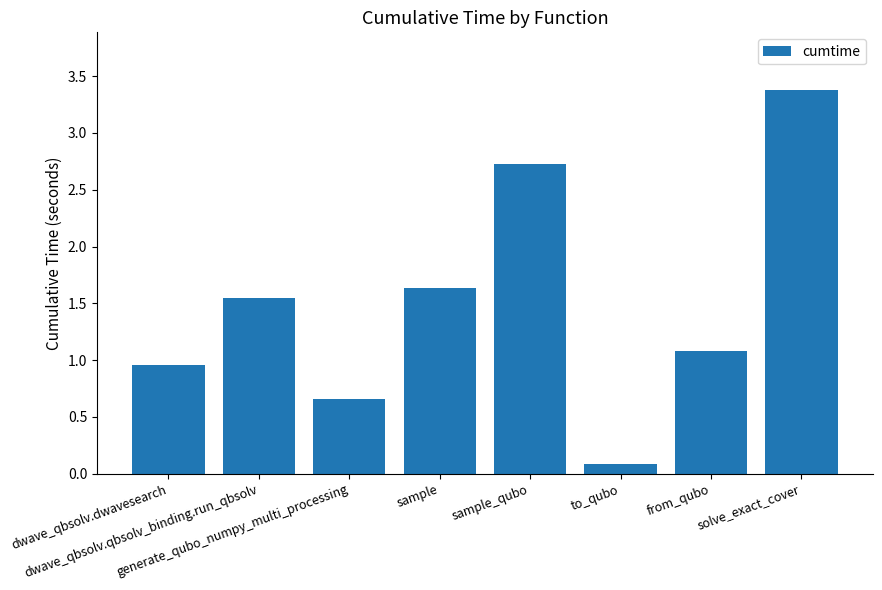

What is the smallest value displayed?

0.1